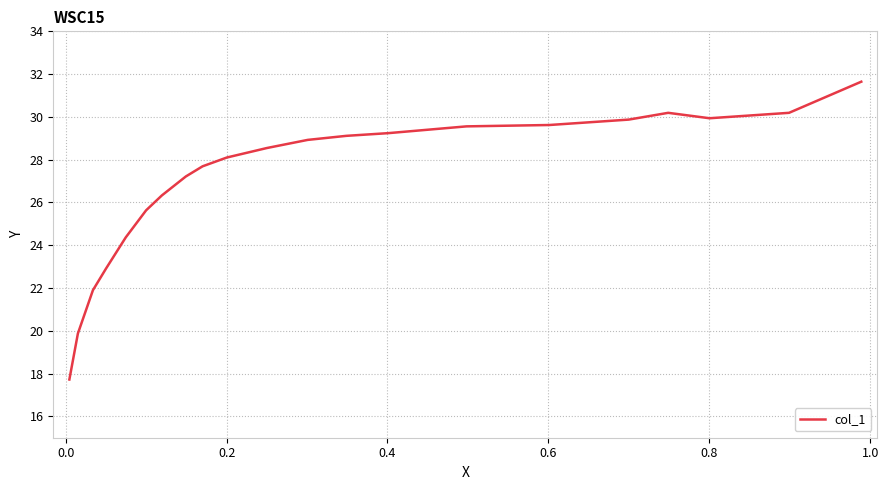

What is the smallest value displayed?

17.7